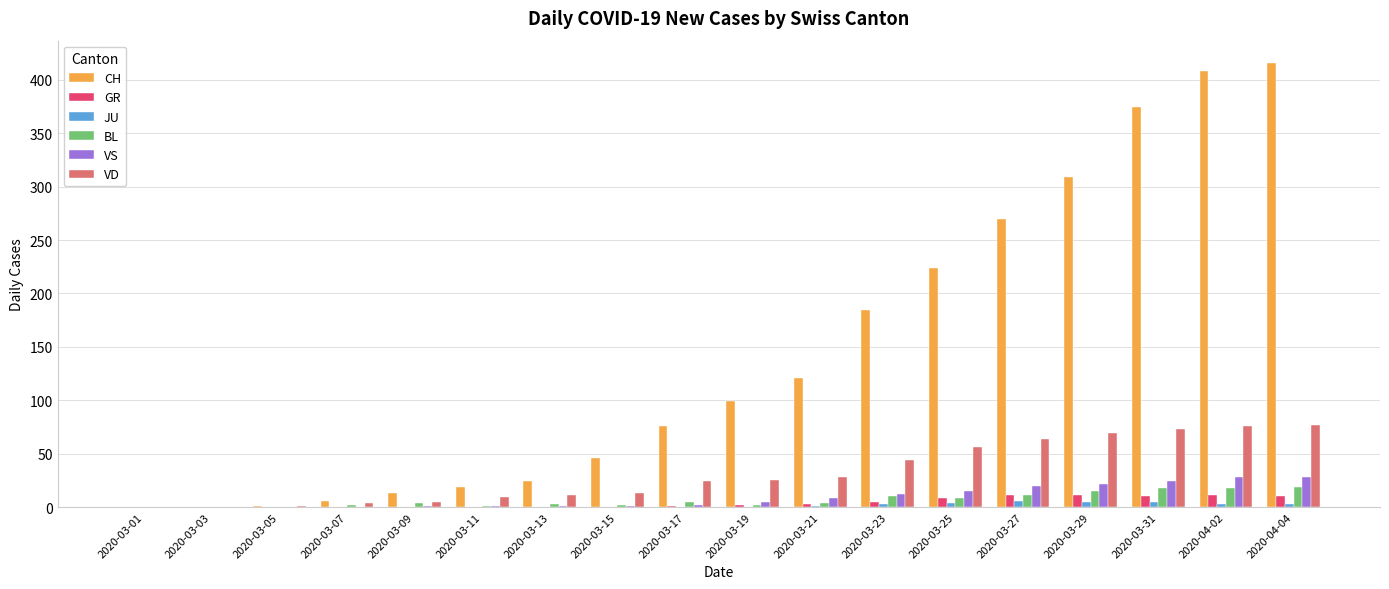

True or false: JU has a value of 5 at 2020-03-31.

True